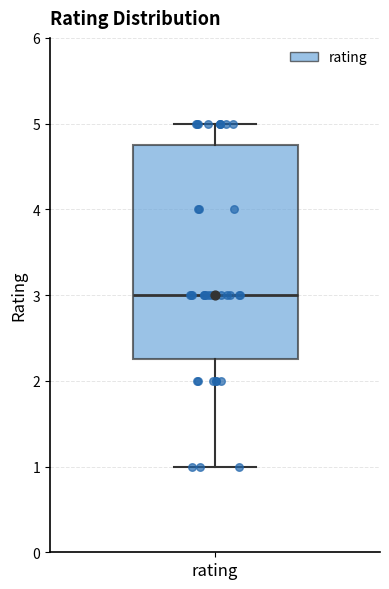

Read this box plot against the y-axis: the position of the median line, the range covered by the box, and the ends of both whiskers. The values are not printed on the chart, so give them approximately, as read against the axis.

median 3.0, box 2.3 to 4.8, whiskers 1.0 to 5.0